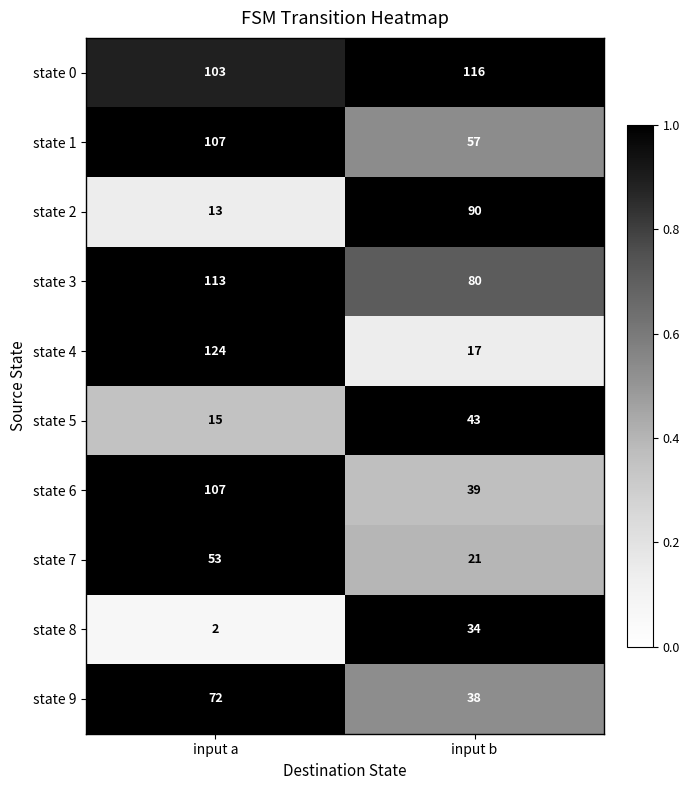

What is the sum of the state 4 values at input b and input a?

141